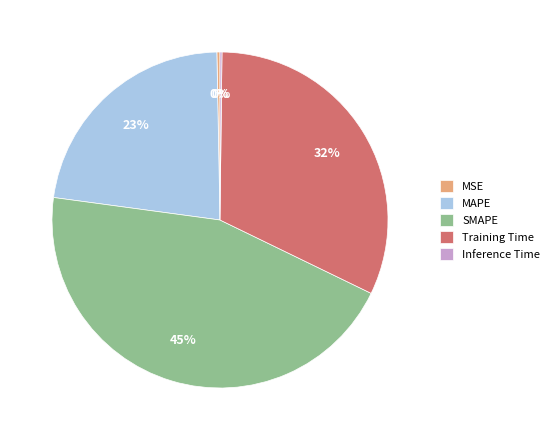

The Training Time slice represents 32% of the pie. True or false?

True